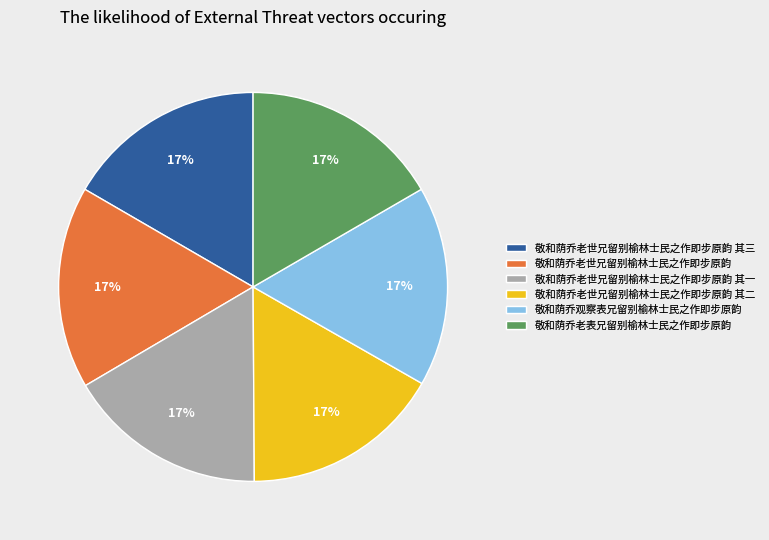

Is there any slice that represents more than half of the pie?

No